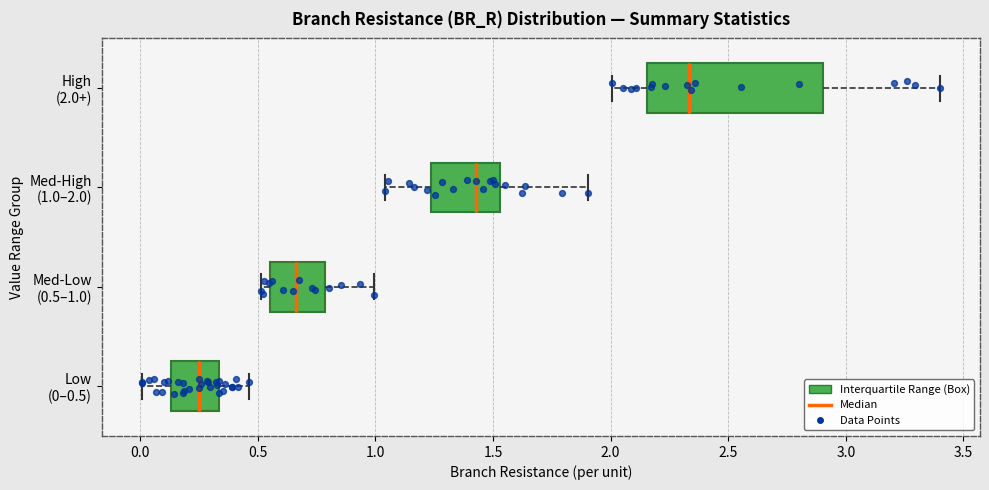

Reading bottom to top, read every box against the x-axis: the position of its median line, the range the box covers, and the ends of its whiskers. The values are not printed on the chart, so give them approximately, as read against the axis.

Low (0–0.5): median 0.25, box 0.15 to 0.35, whiskers 0.00 to 0.45
Med-Low (0.5–1.0): median 0.65, box 0.55 to 0.80, whiskers 0.50 to 1.00
Med-High (1.0–2.0): median 1.45, box 1.25 to 1.55, whiskers 1.05 to 1.90
High (2.0+): median 2.35, box 2.15 to 2.90, whiskers 2.00 to 3.40